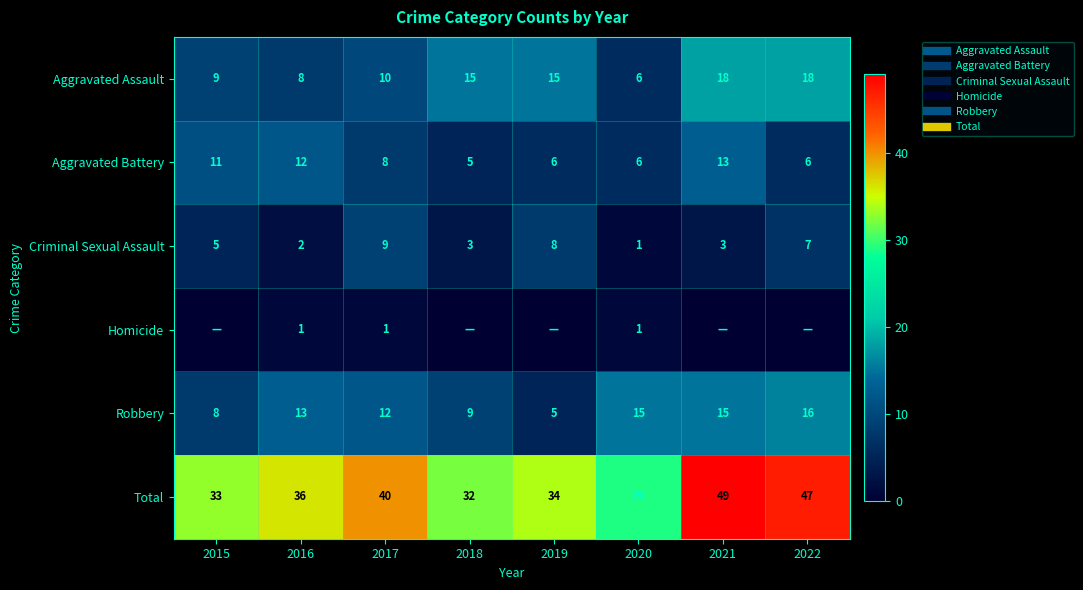

Is the value of Criminal Sexual Assault at 2020 greater than the value of Aggravated Battery at 2015?

No